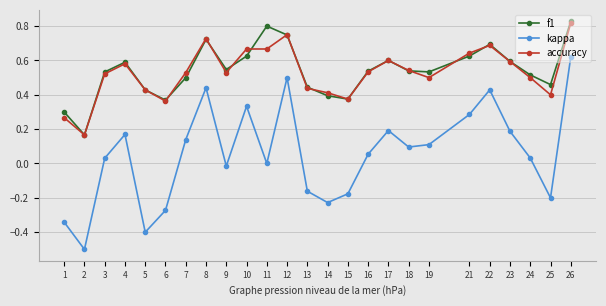

What is the difference between the maximum and minimum values in the kappa series?

1.1